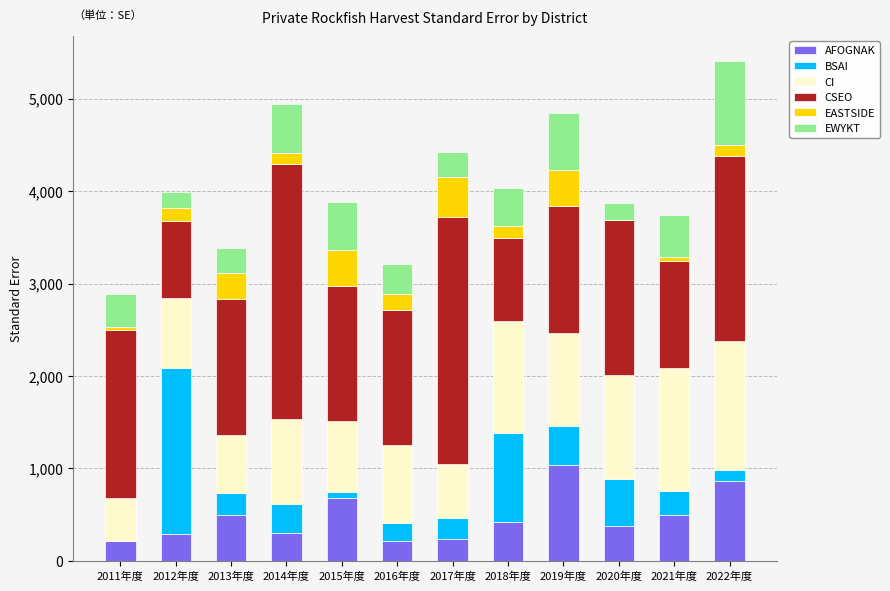

What is the highest value of the AFOGNAK series?

1042.0